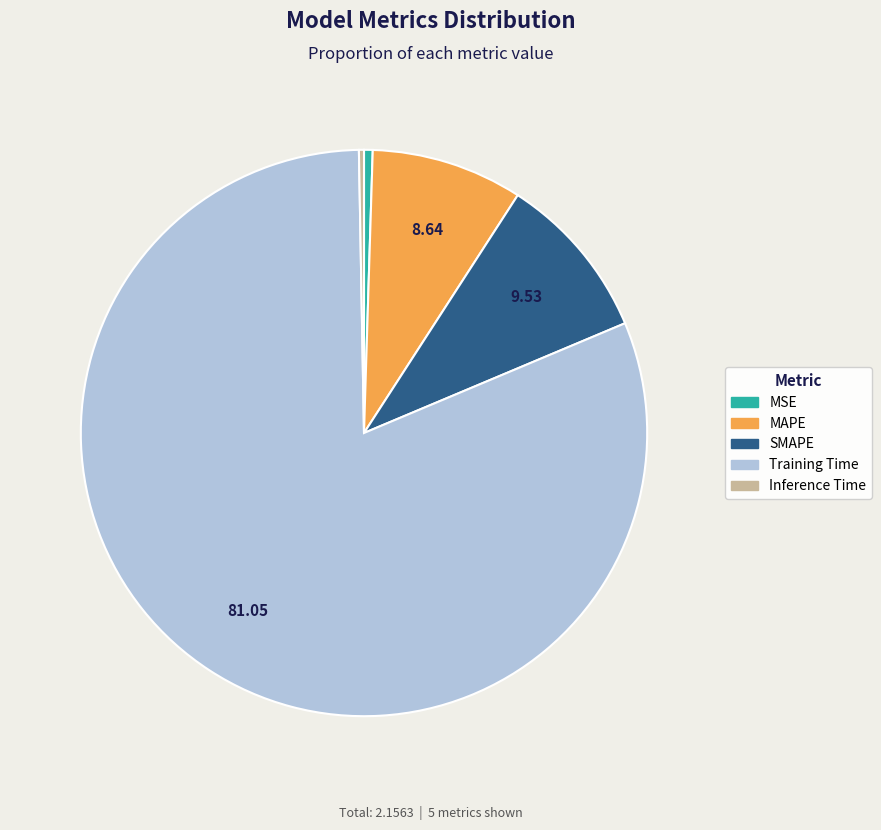

How many segments does this pie chart have?

5